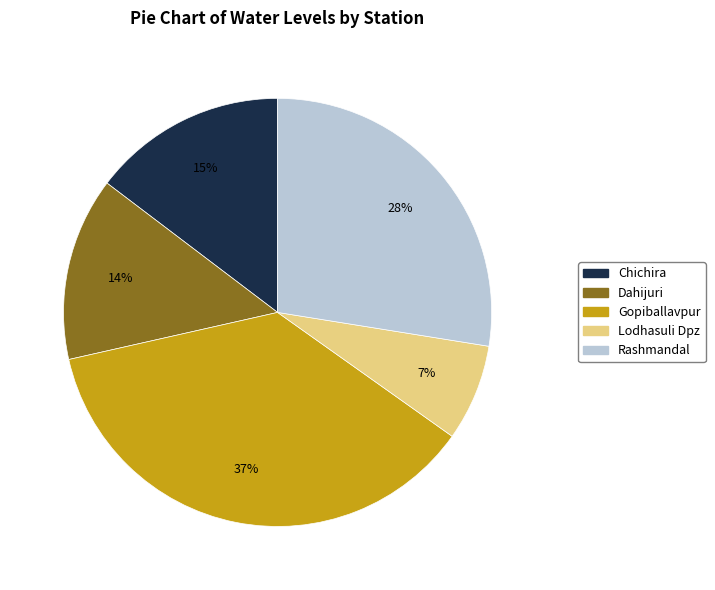

Is there any slice that represents more than half of the pie?

No